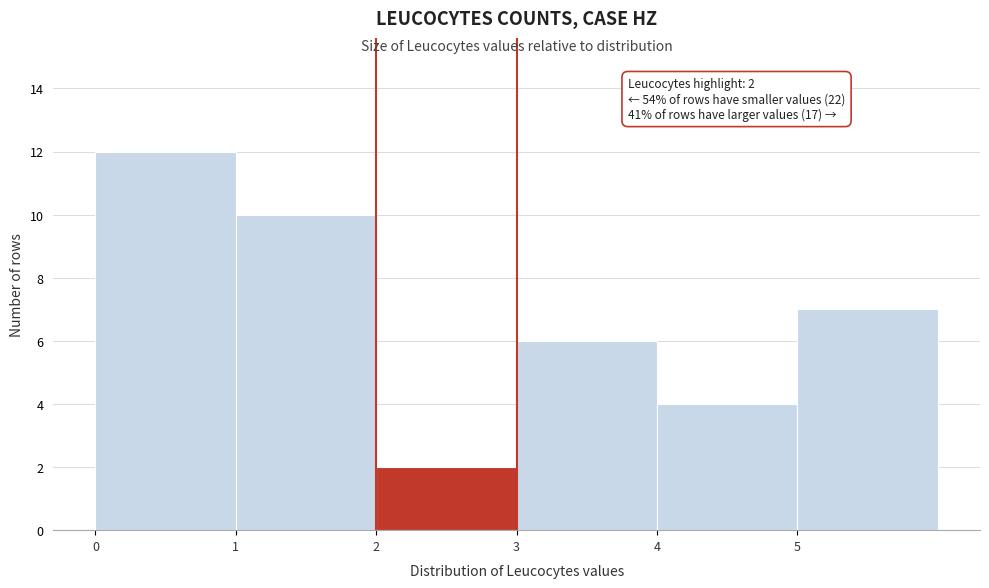

Over which range of the x-axis is the bar tallest?

0 to 1